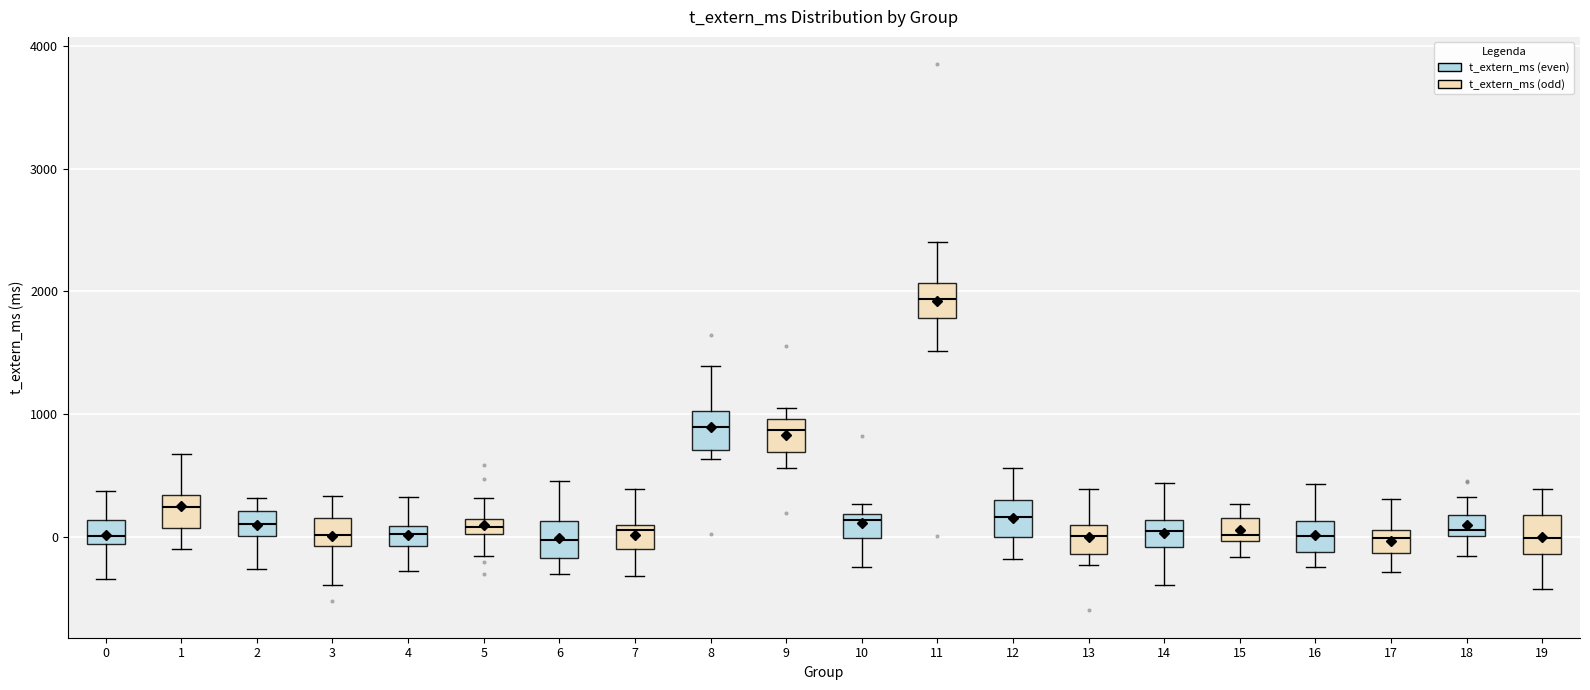

Which box's median line is the highest?

11